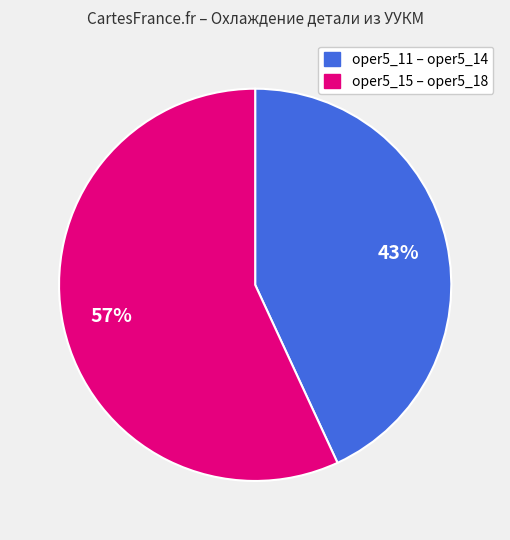

To the nearest percent, what is the difference between the largest and smallest slice percentages?

14%